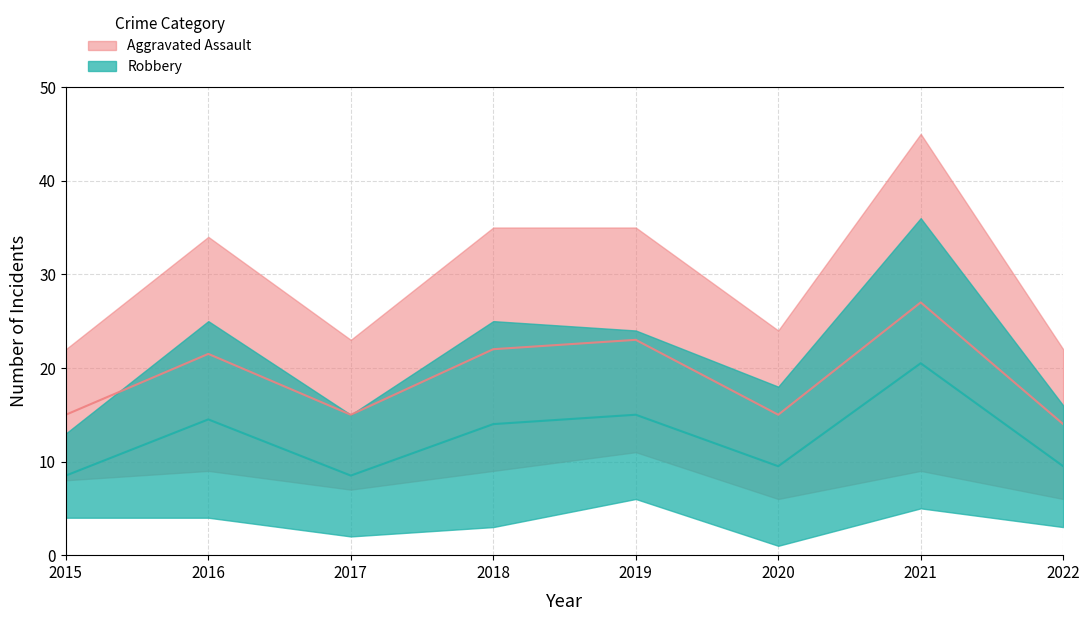

True or false: Total and Robbery intersect in this chart.

False